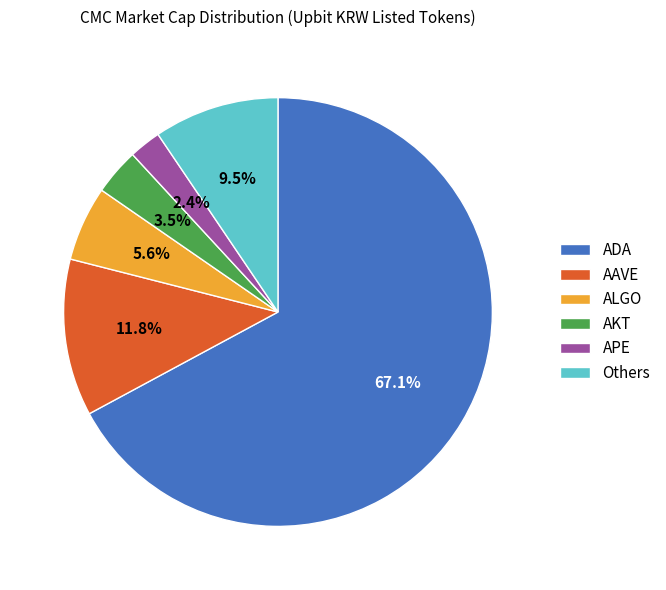

To the nearest percent, what is the difference between the largest and smallest slice percentages?

65%